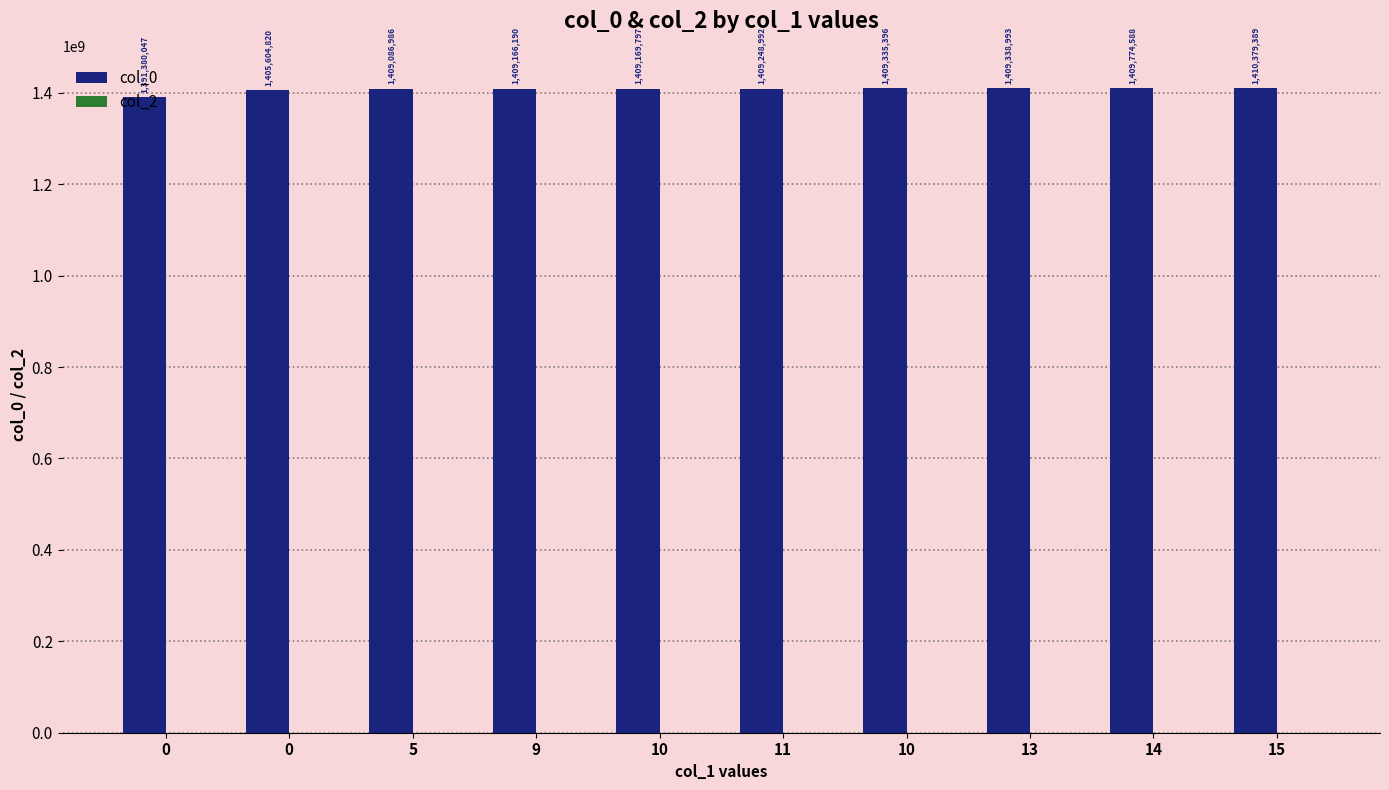

Reading left to right, what are all the values shown in this chart?

col_0: 0=1391380047	0=1405604820	5=1409086986	9=1409166190	10=1409169797	11=1409248992	10=1409335396	13=1409338993	14=1409774588	15=1410379389
col_2: 0=0	0=0	5=0	9=0	10=0	11=0	10=0	13=0	14=0	15=0